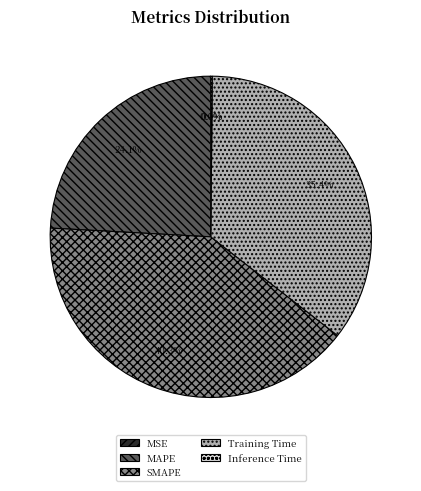

Approximately how many times larger is the value at Training Time compared to SMAPE?

0.9